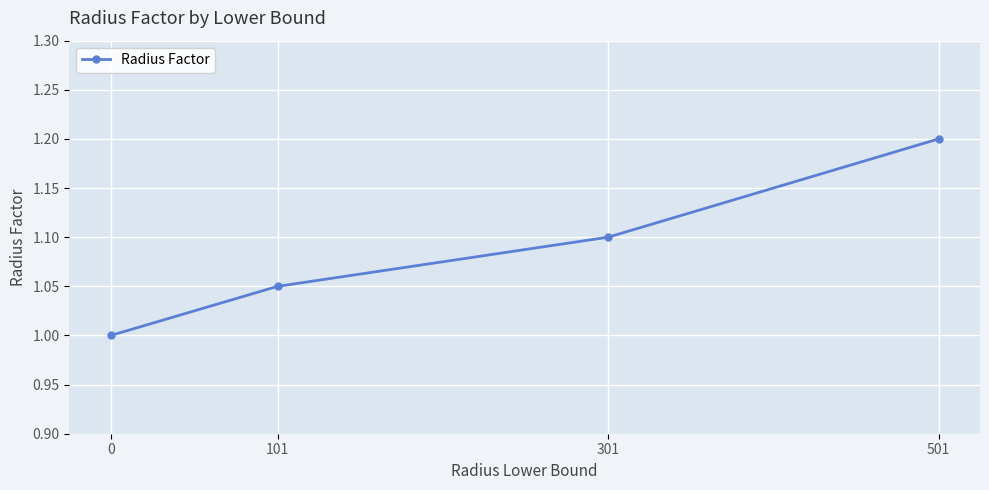

True or false: the data has more than 0 interior local peaks.

False